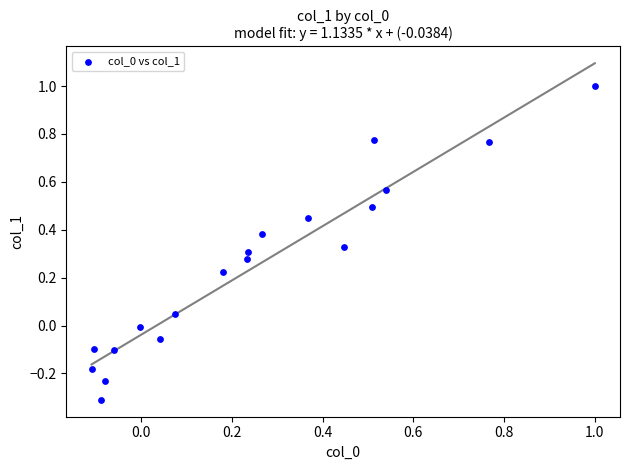

What is the range of X values (max minus min)?

1.1